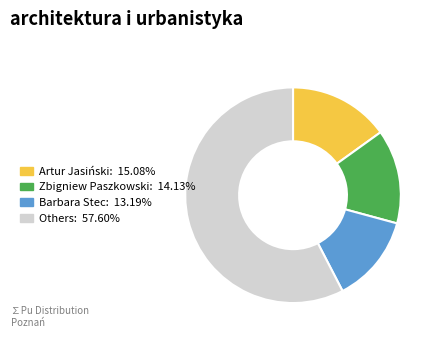

Is there any slice that represents more than half of the pie?

Yes